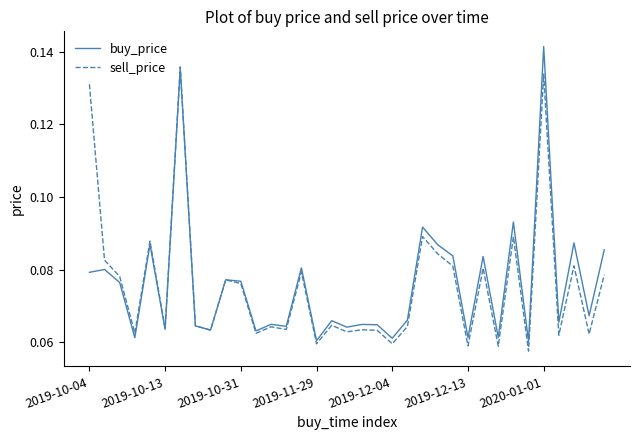

Count the number of data series in this chart.

2